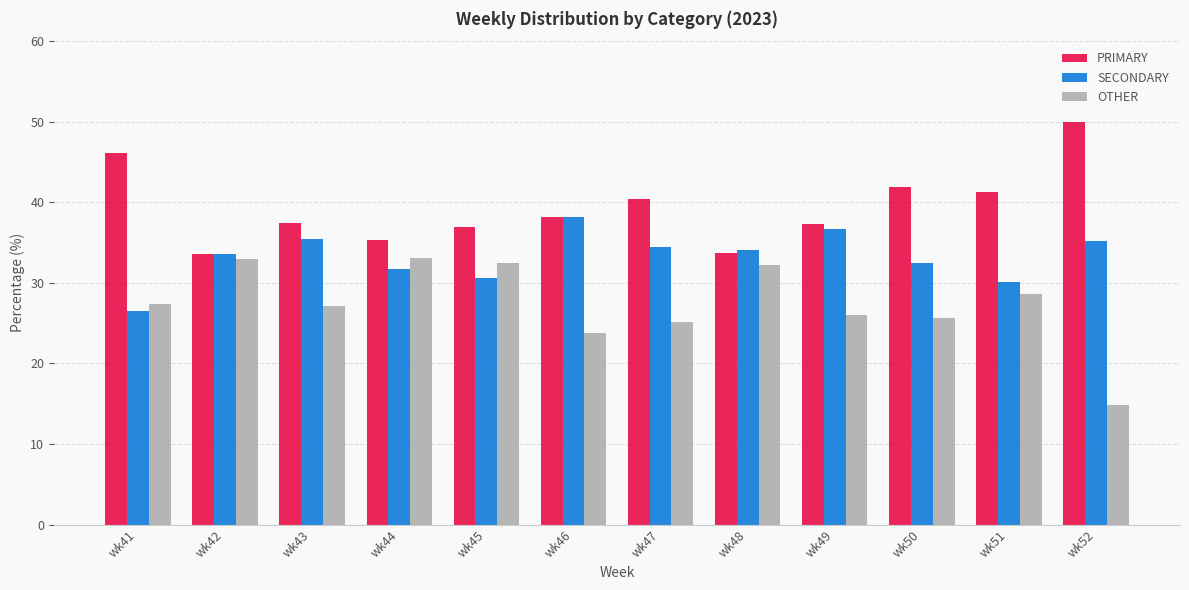

What is the total value across all series at wk48?

100.0